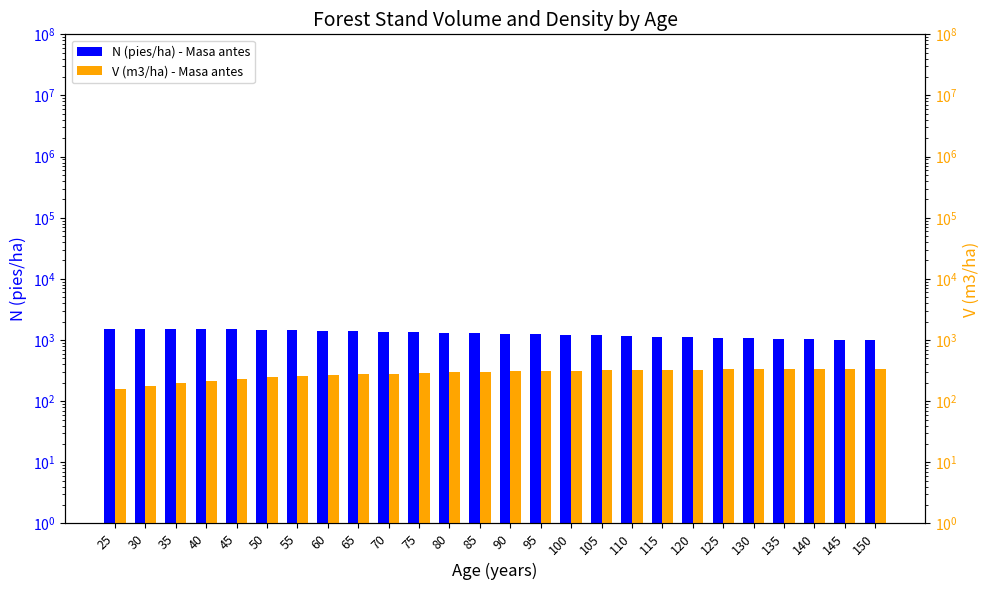

How many bars are there in each group?

2